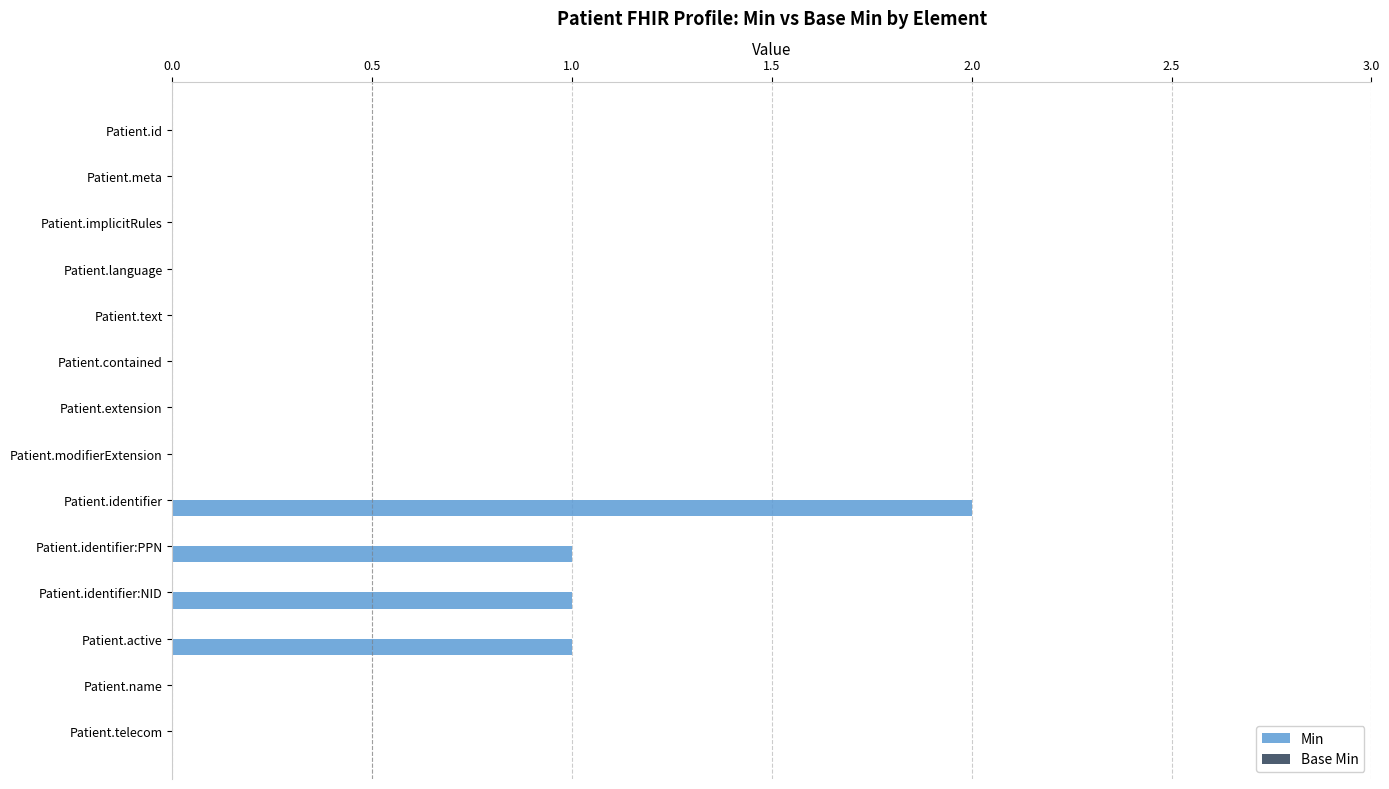

True or false: the data shows 1 at Patient.identifier:NID.

True